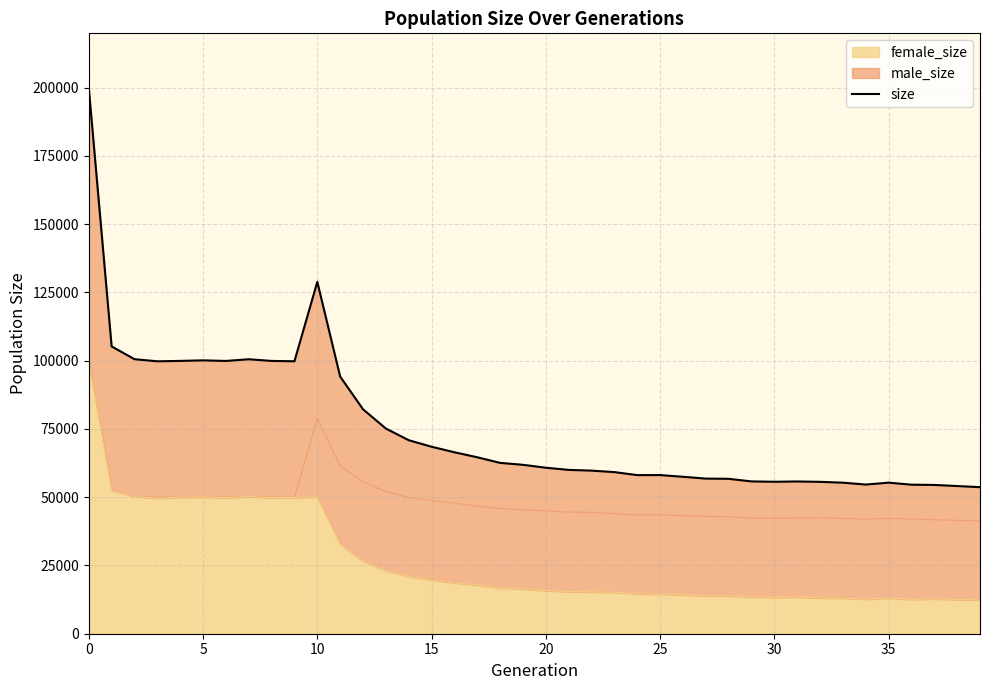

What is the label of the 29th point from the right?

11